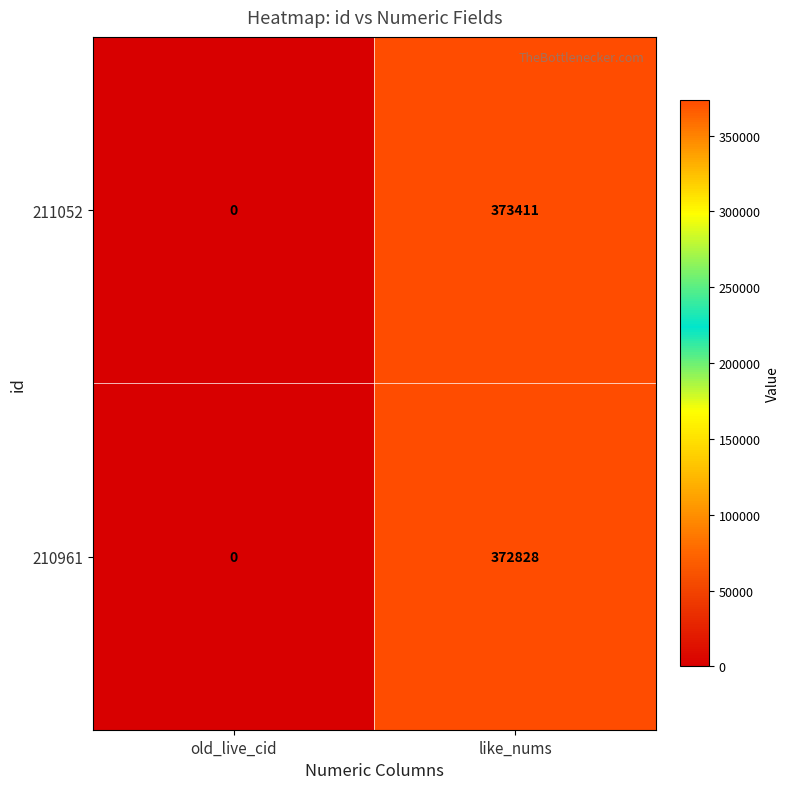

Reading left to right, list all the values displayed in this chart.

211052: 0	373411
210961: 0	372828